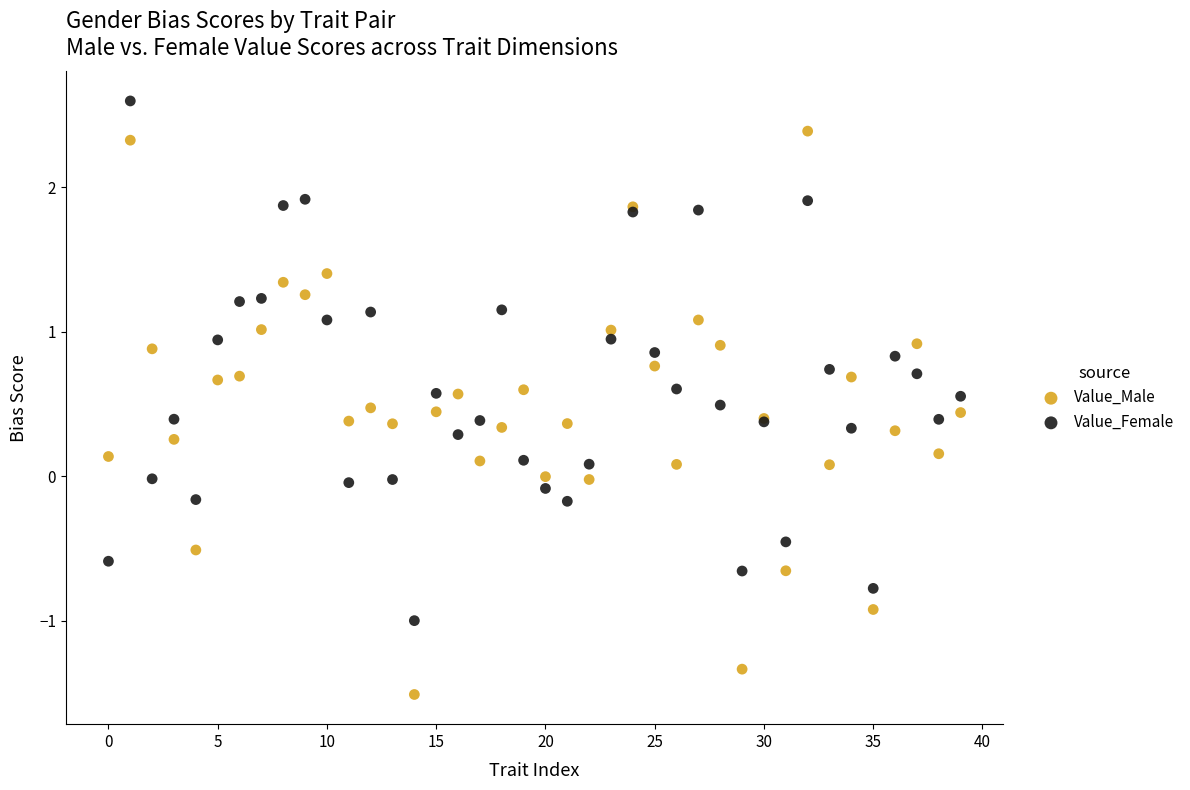

Which series contains the highest Y value?

Value_Female